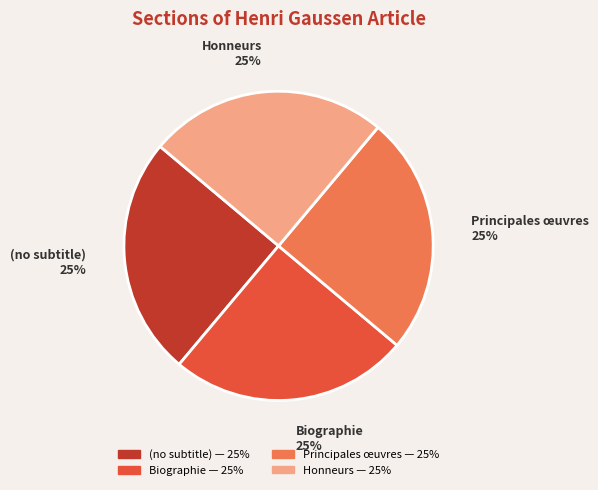

Approximately how many times larger is the value at Honneurs compared to Principales œuvres?

1.0